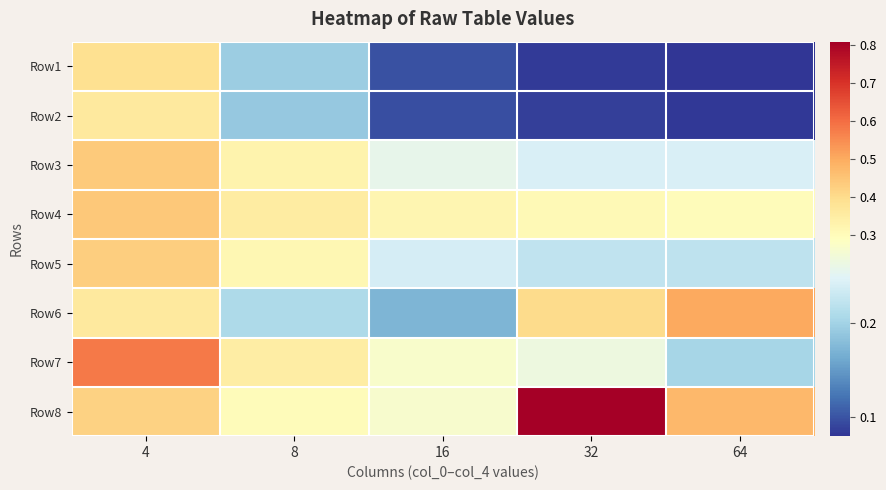

Count the number of categories in the chart.

5